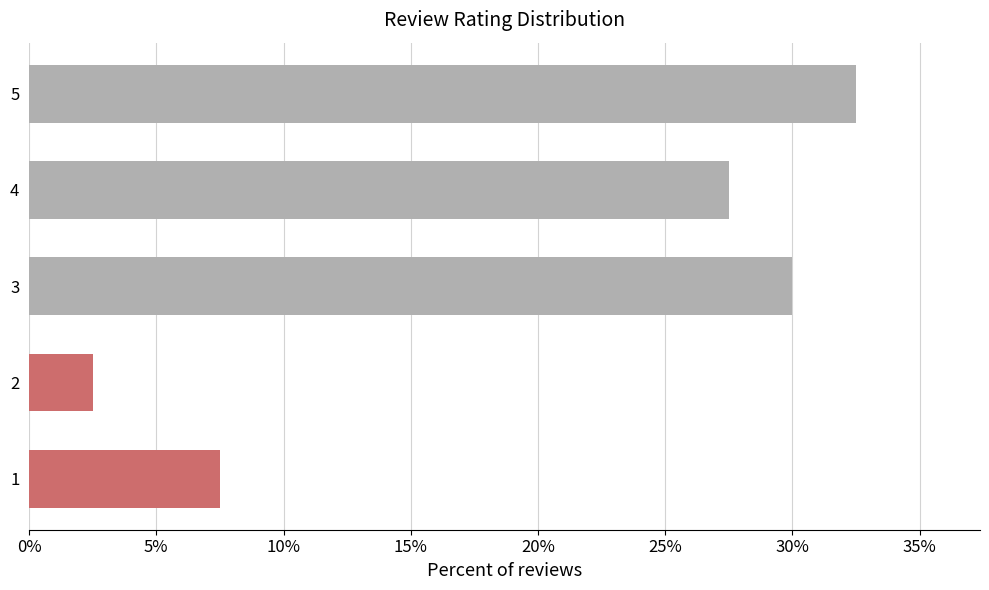

Are the bars grouped side by side (vs. stacked)?

No